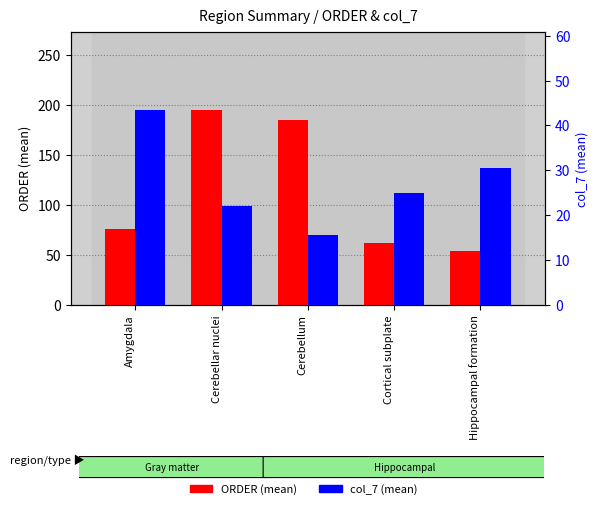

What is the sum of the ORDER (mean) values at Cerebellum and Hippocampal formation?

238.5